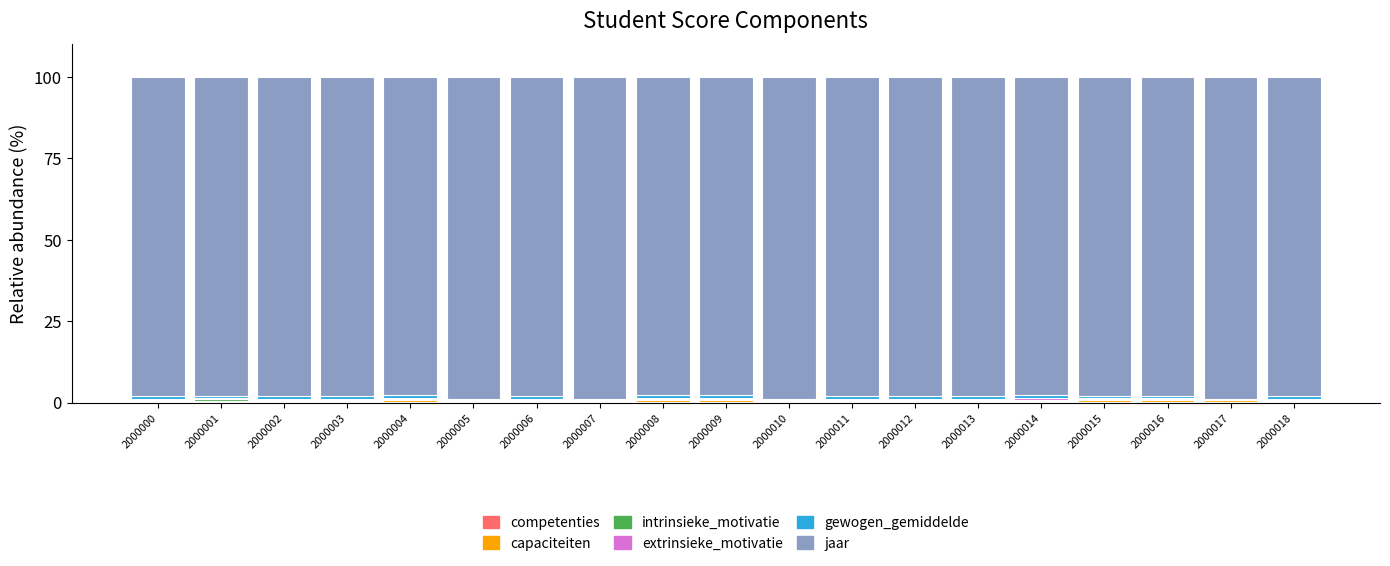

At how many categories does at least one series exceed 35?

19